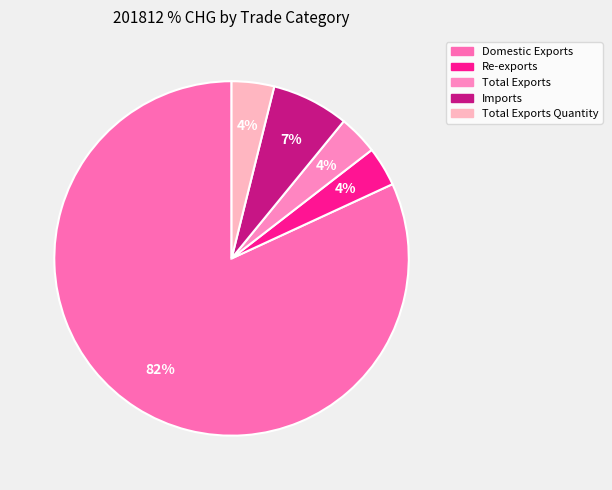

What is the smallest slice in the pie chart?

Re-exports